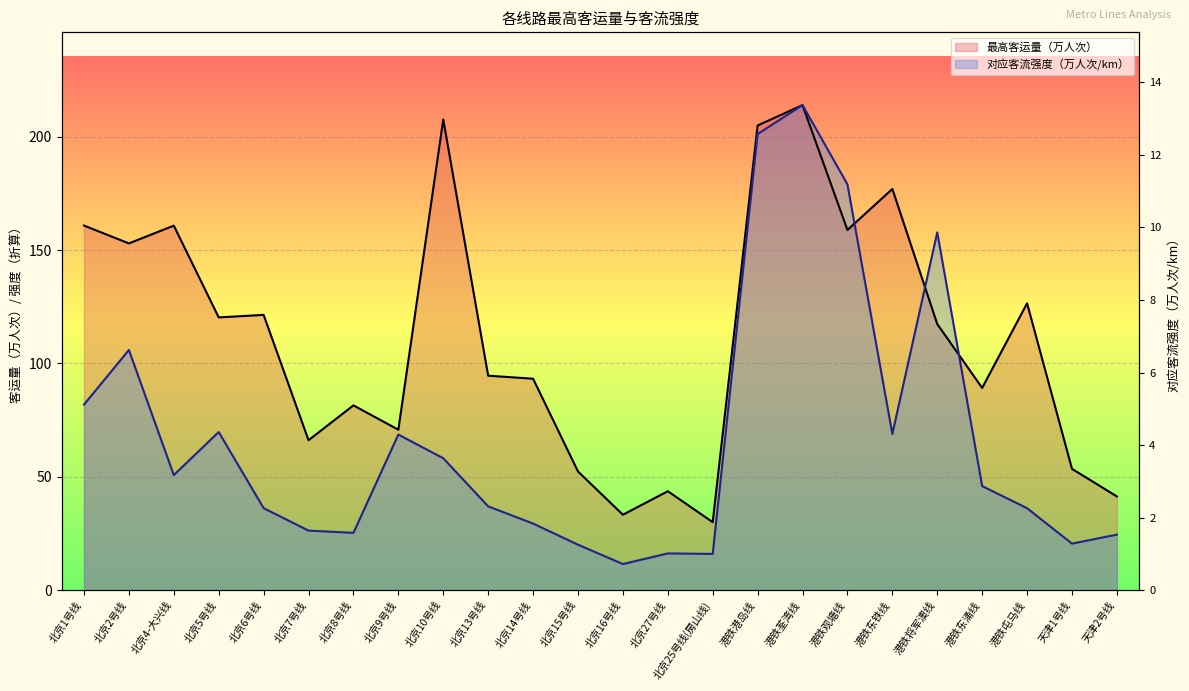

What is the total value across all series at 港铁荃湾线?

428.0